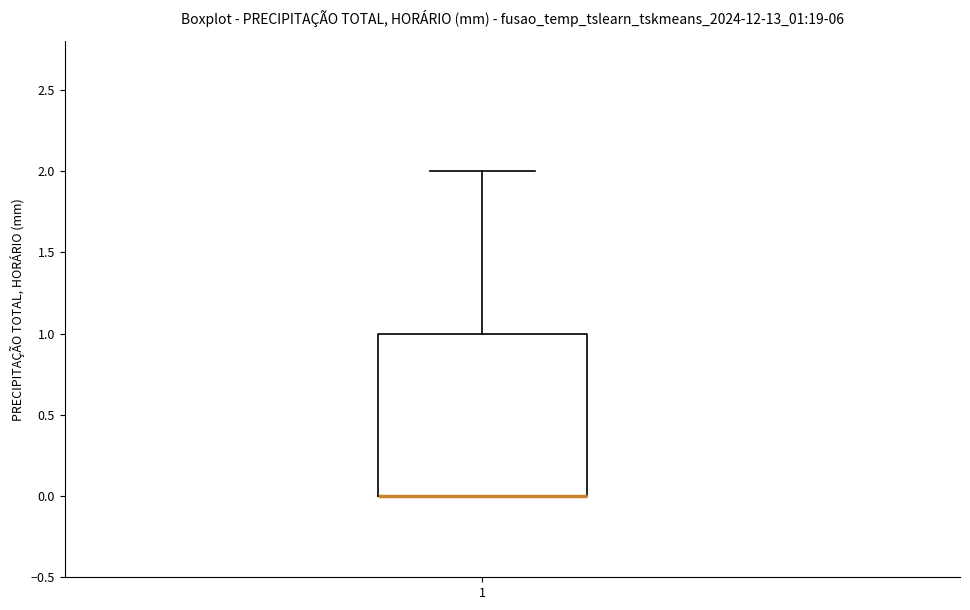

Read this box plot against the y-axis: the position of the median line, the range covered by the box, and the ends of both whiskers. The values are not printed on the chart, so give them approximately, as read against the axis.

median 0 (drawn on the box's lower edge), box 0 to 1, whiskers 0 to 2